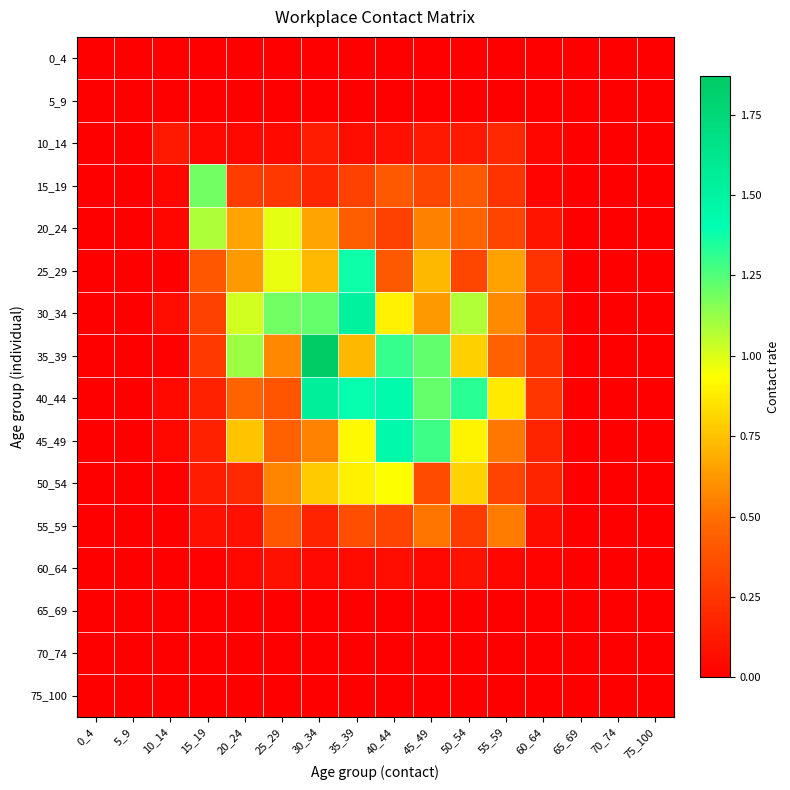

List the series in order of their peak value, lowest first.

0_4, 5_9, 65_69, 70_74, 75_100, 60_64, 10_14, 55_59, 50_54, 20_24, 15_19, 25_29, 45_49, 30_34, 40_44, 35_39